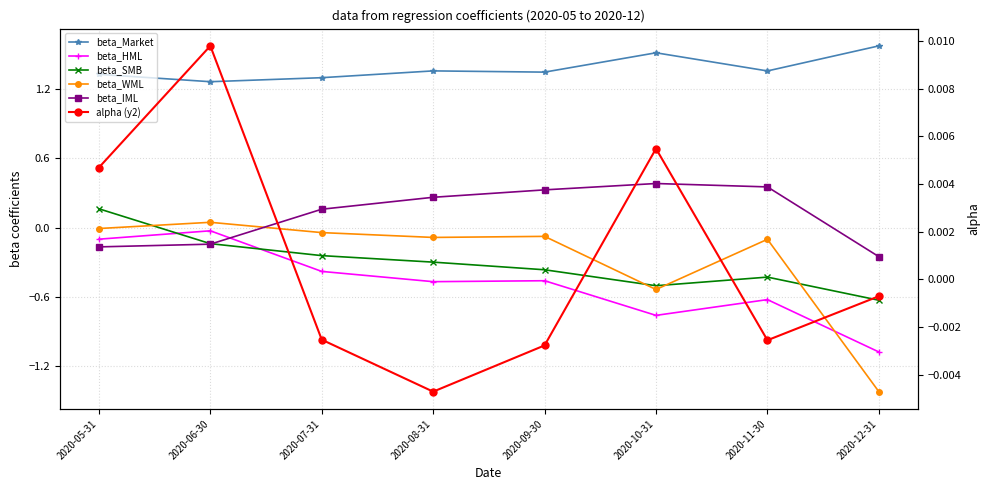

Reading left to right, extract all data points from this chart.

beta_Market: 1.3	1.3	1.3	1.4	1.3	1.5	1.4	1.6
beta_HML: -0.1	-0.0	-0.4	-0.5	-0.5	-0.8	-0.6	-1.1
beta_SMB: 0.2	-0.1	-0.2	-0.3	-0.4	-0.5	-0.4	-0.6
beta_WML: -0.0	0.0	-0.0	-0.1	-0.1	-0.5	-0.1	-1.4
beta_IML: -0.2	-0.1	0.2	0.3	0.3	0.4	0.4	-0.3
alpha (y2): 0.0	0.0	-0.0	-0.0	-0.0	0.0	-0.0	-0.0